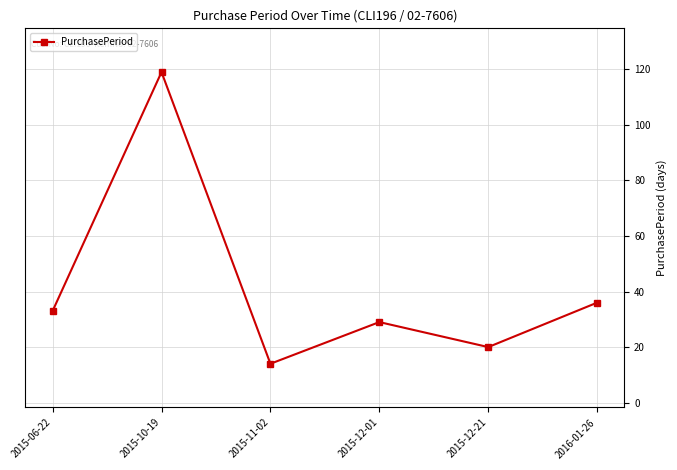

What position from the left is 2015-10-19?

2